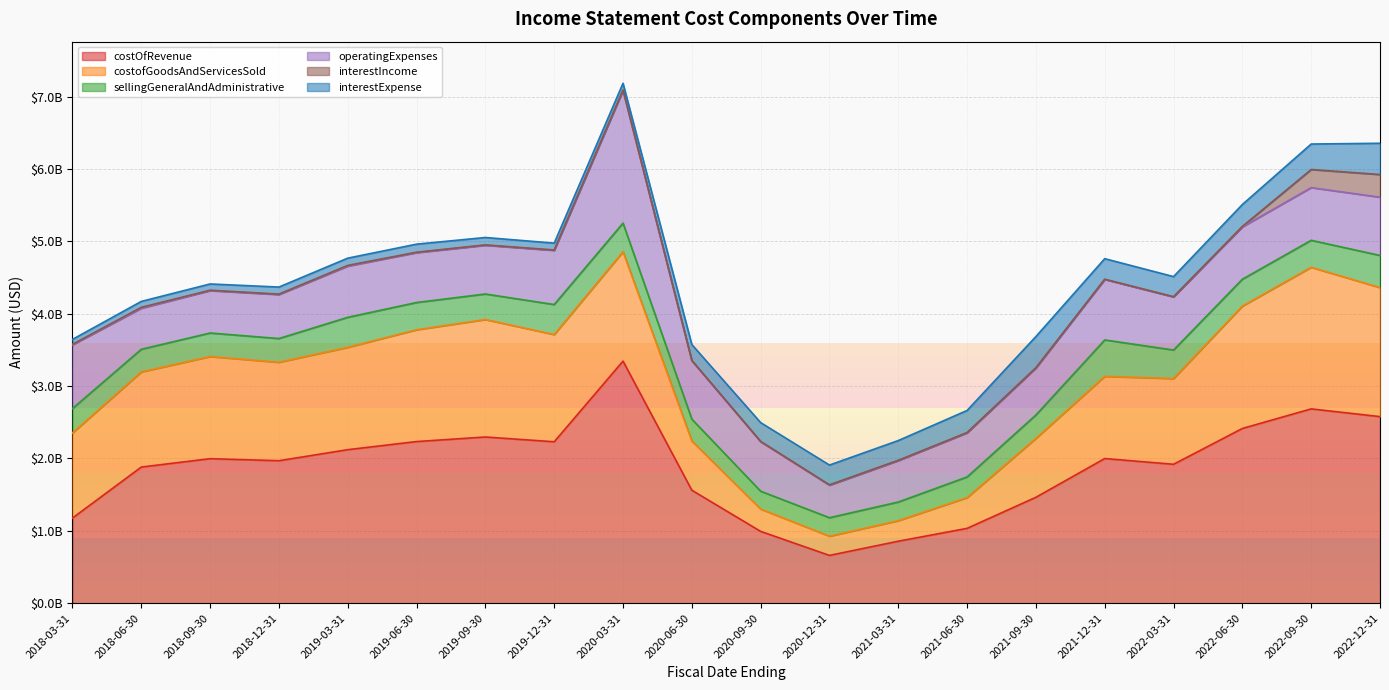

Is the value of sellingGeneralAndAdministrative at 2021-03-31 greater than the value of operatingExpenses at 2021-03-31?

No